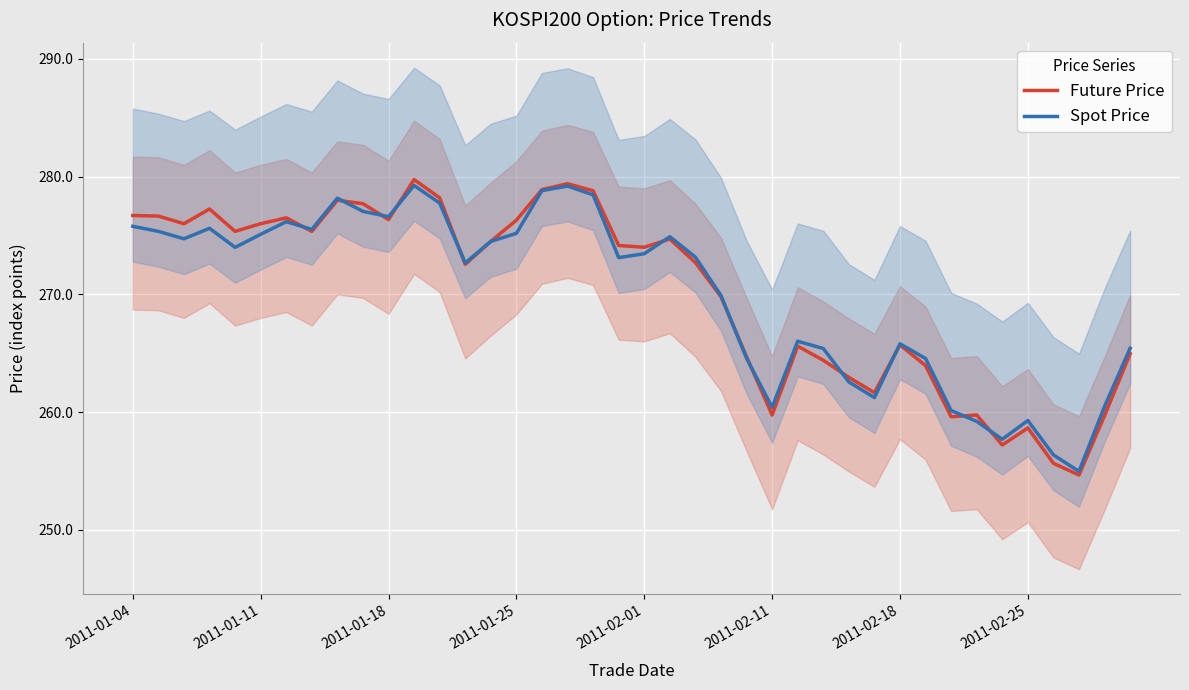

Is this an area chart (filled region under the line)?

No